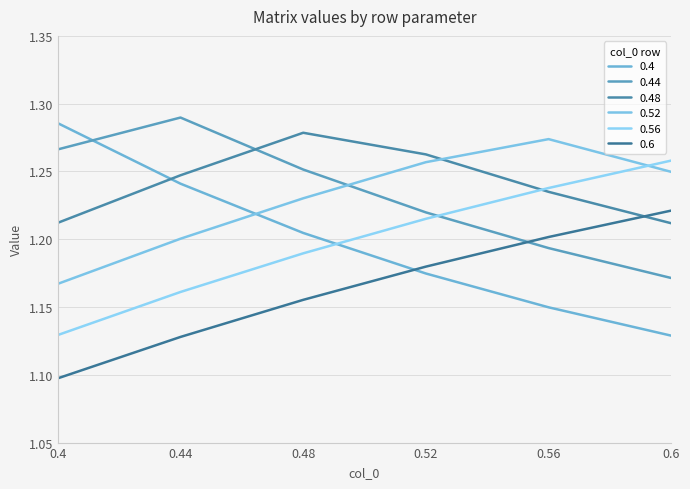

How many lines are shown in the chart?

6